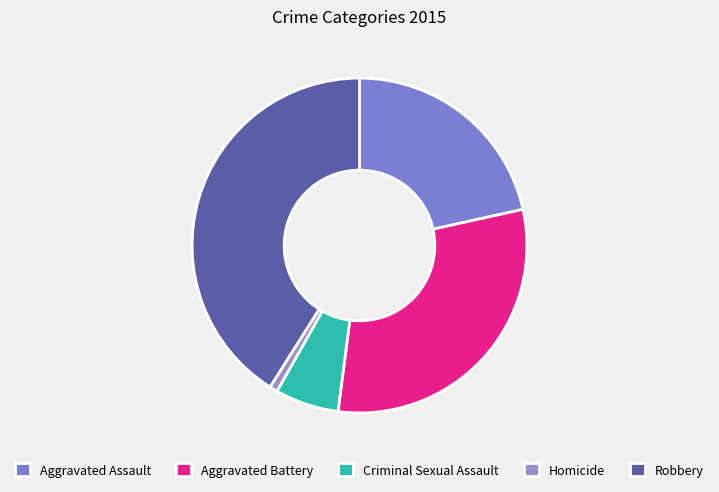

To the nearest percent, what is the combined percentage of Criminal Sexual Assault and Aggravated Assault?

28%